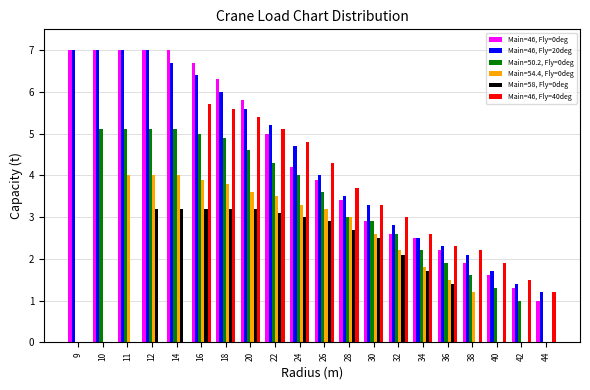

What is the greatest value displayed?

7.0